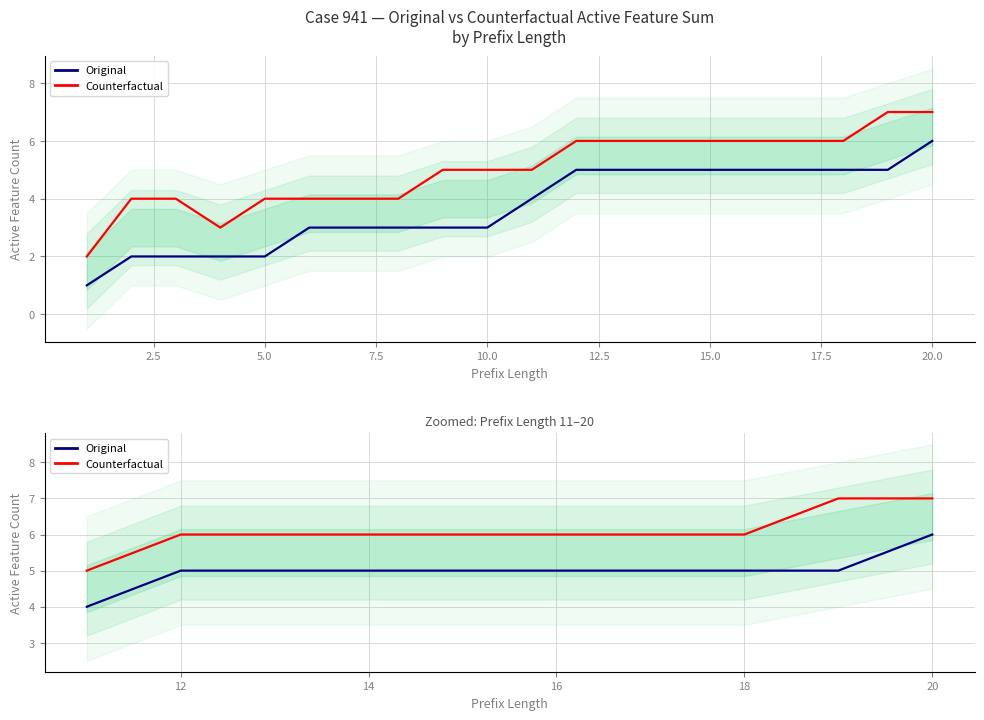

What is the maximum value shown in the chart?

7